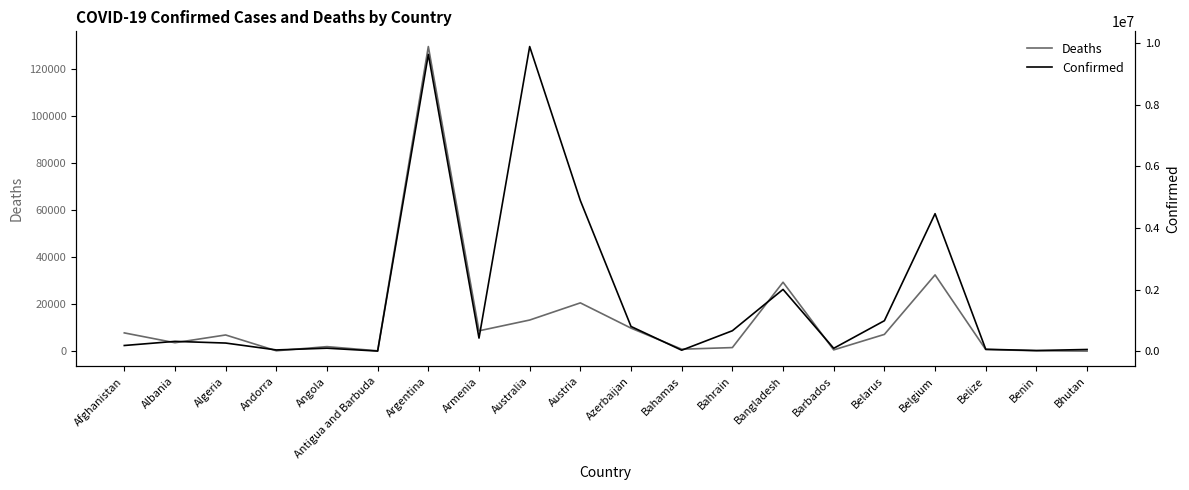

What is the average value of the Deaths series?

13739